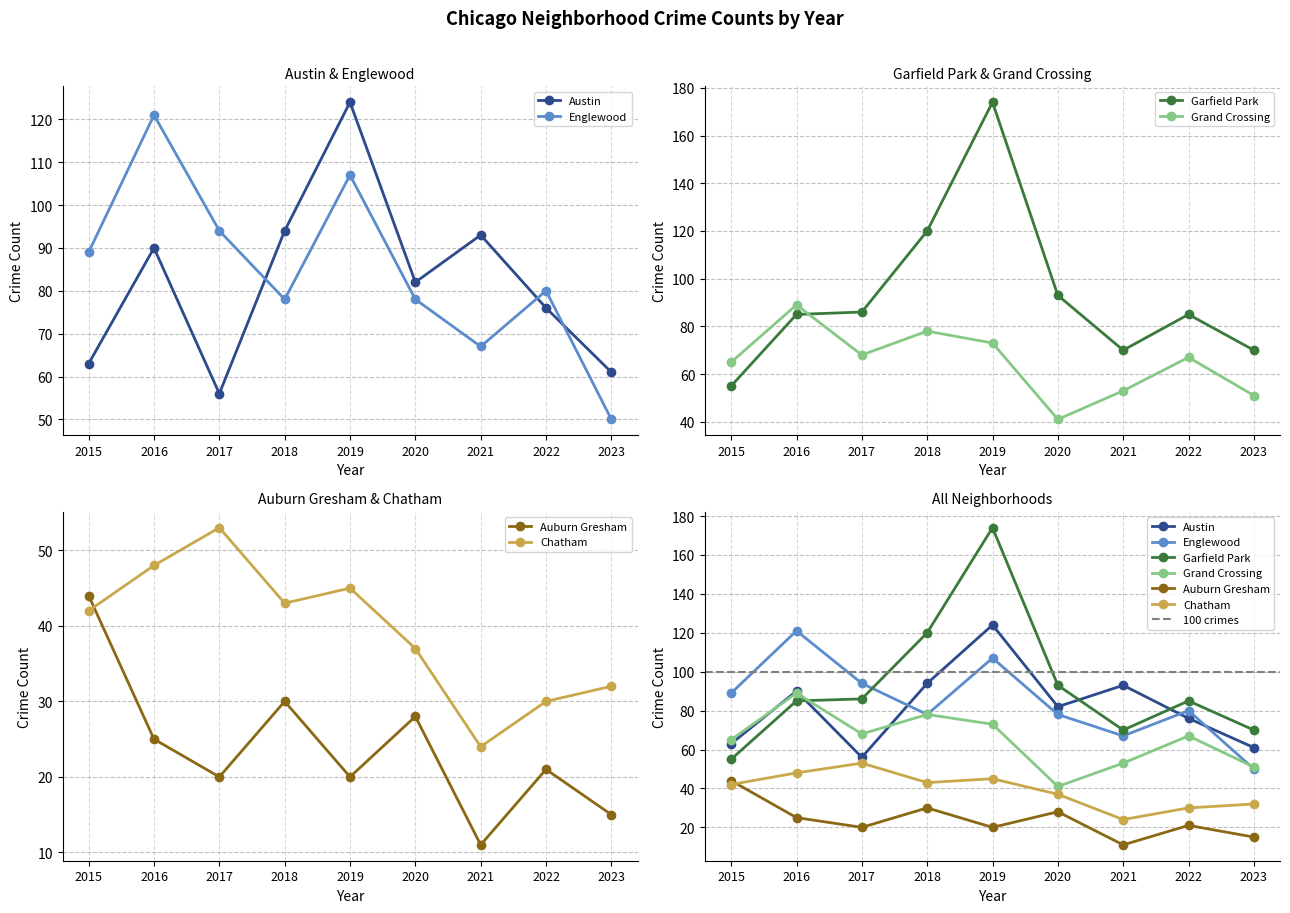

True or false: Austin has more than 1 points higher than both neighbors.

True